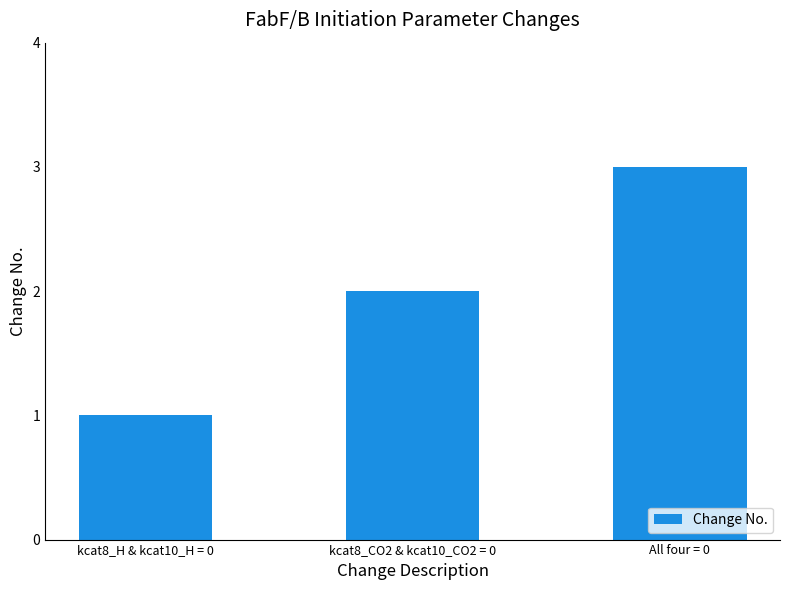

Rank the categories by value from highest to lowest.

All four = 0, kcat8_CO2 & kcat10_CO2 = 0, kcat8_H & kcat10_H = 0